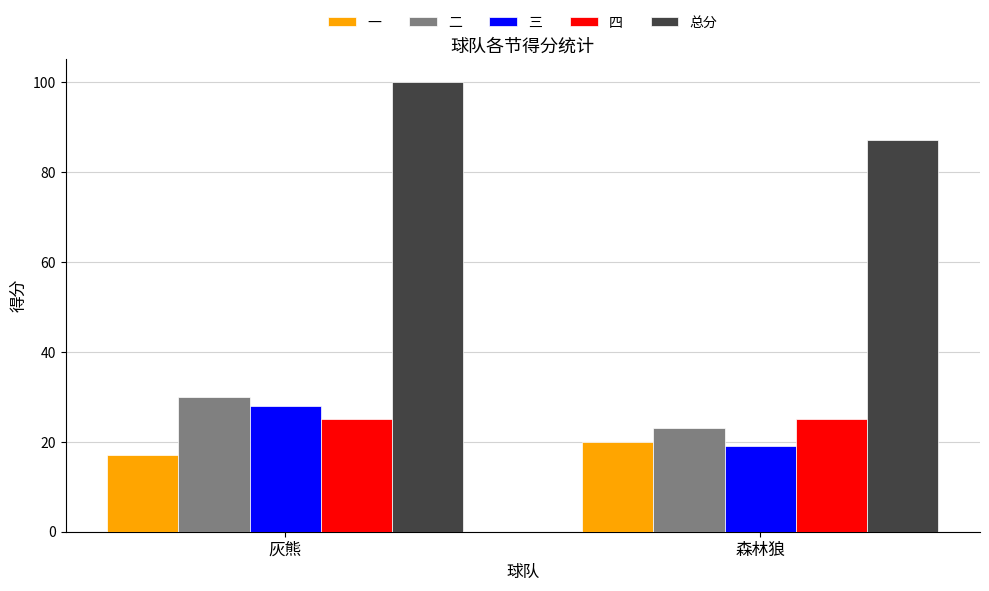

At 森林狼, list the series in order from smallest to largest.

三, 一, 二, 四, 总分